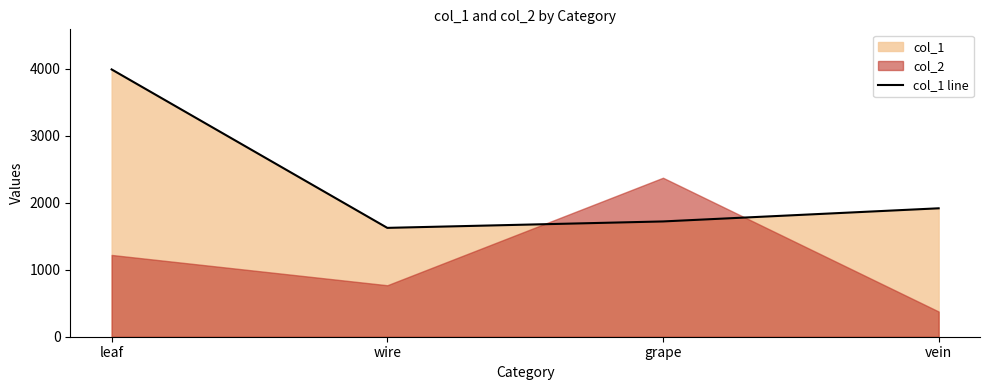

Rank the categories by value from lowest to highest.

wire, grape, vein, leaf